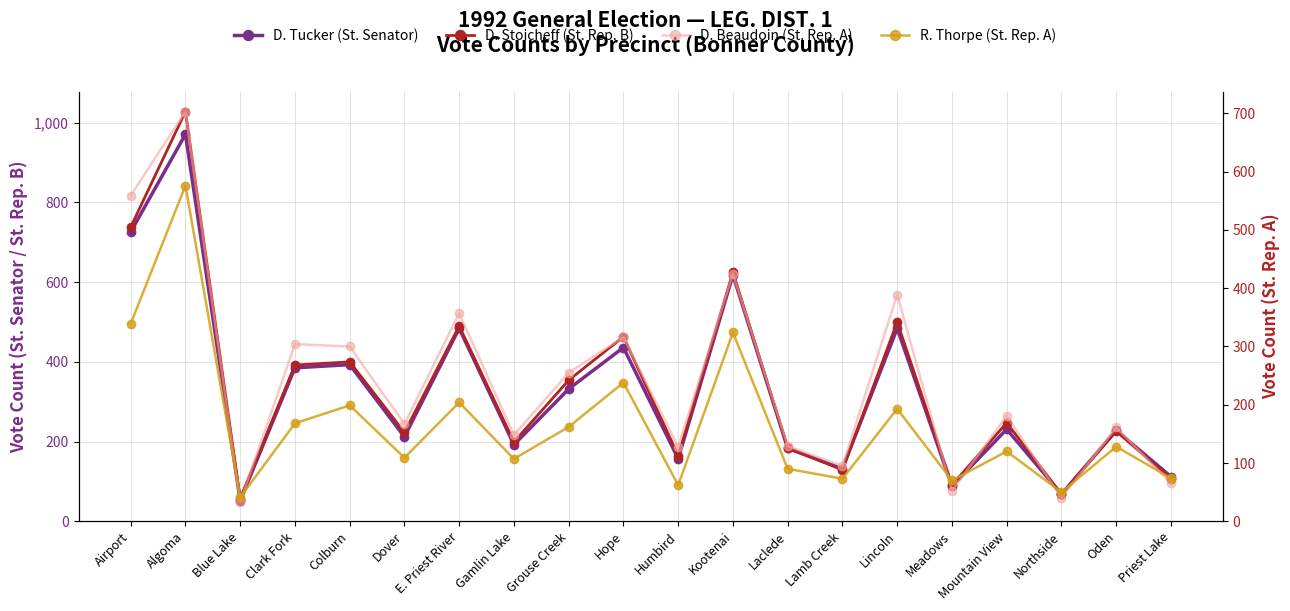

Does the chart display data point markers on the line(s)?

Yes